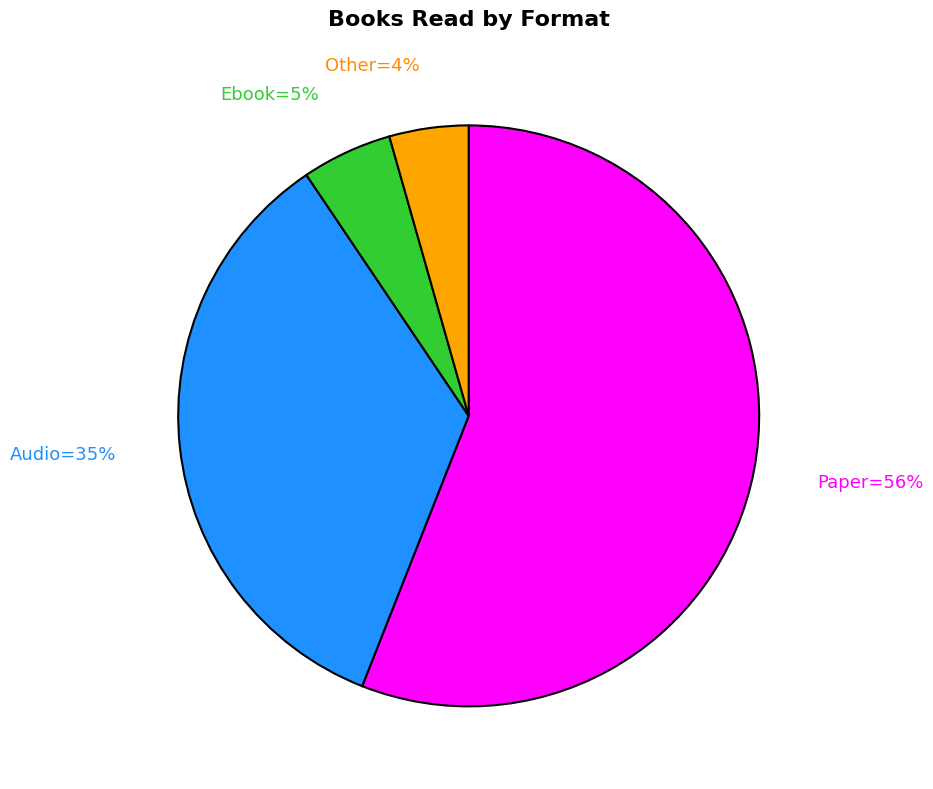

To the nearest percent, what is the difference between the largest and smallest slice percentages?

52%